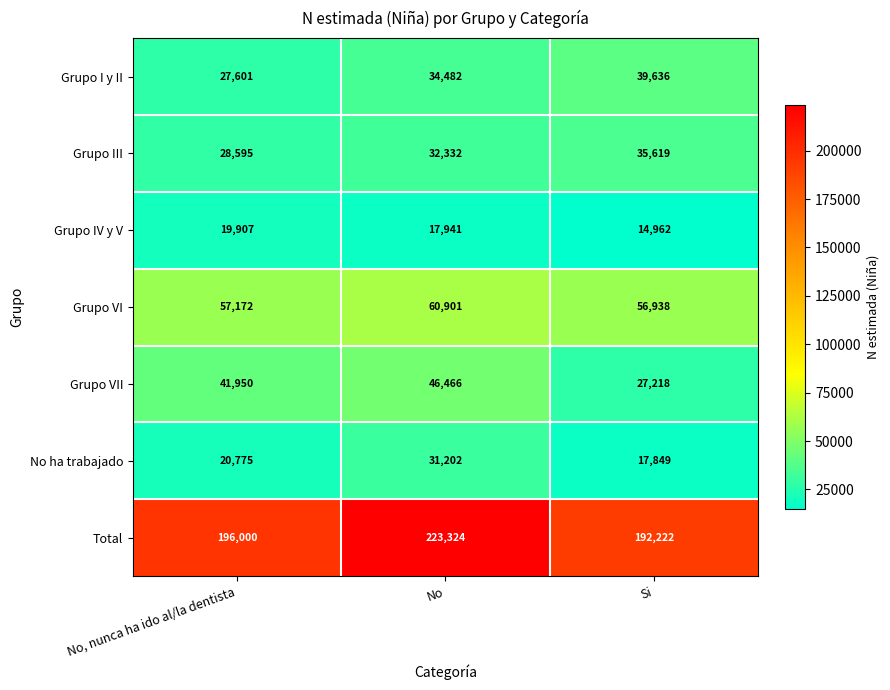

Which series has the largest total across all categories?

Total